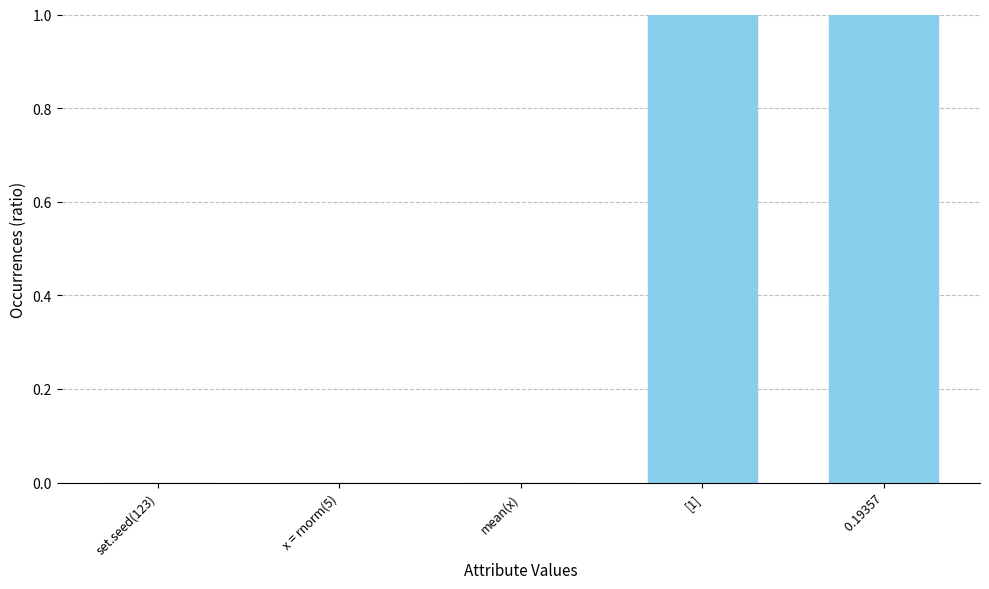

Reading right to left, extract all data points from this chart.

 0.19357=1	[1]=1	mean(x)=0	x = rnorm(5)=0	set.seed(123)=0